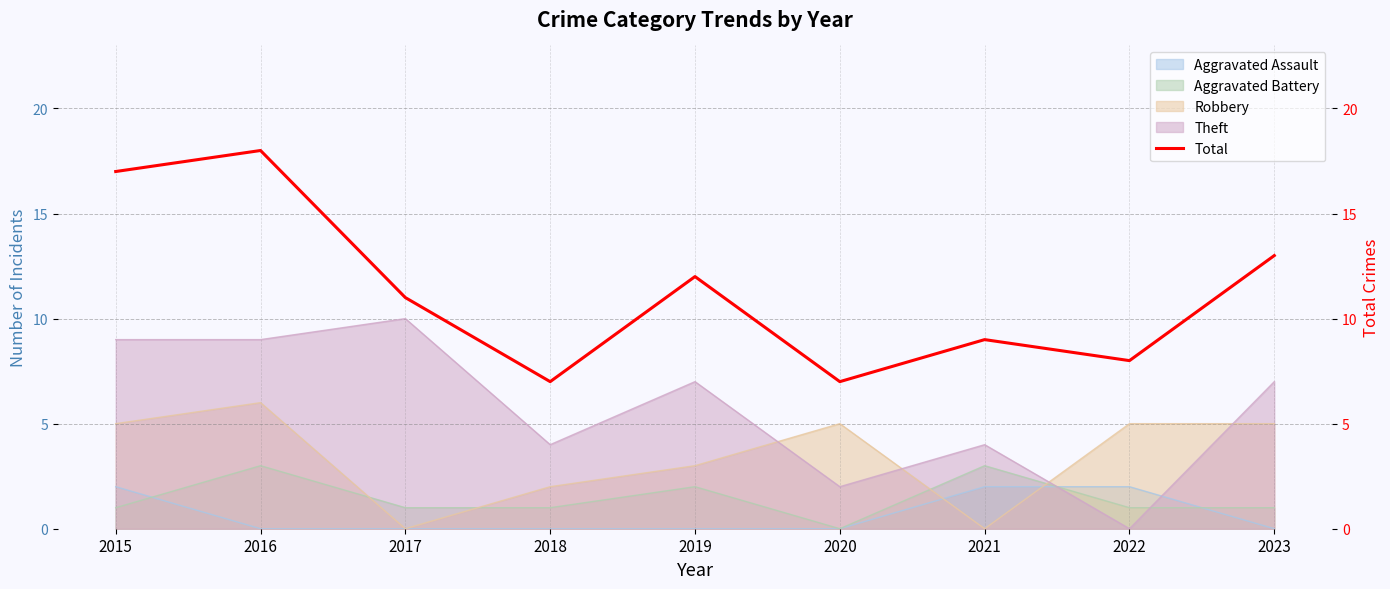

The chart shows a value of 3 at 2020. True or false?

False